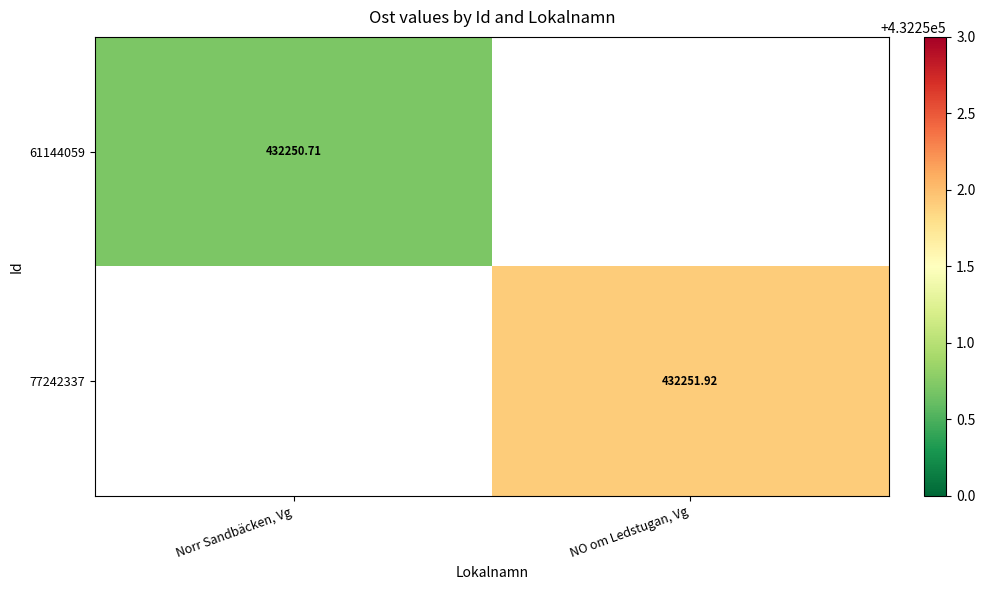

What value does the 61144059 series have at Norr Sandbäcken, Vg?

432250.7